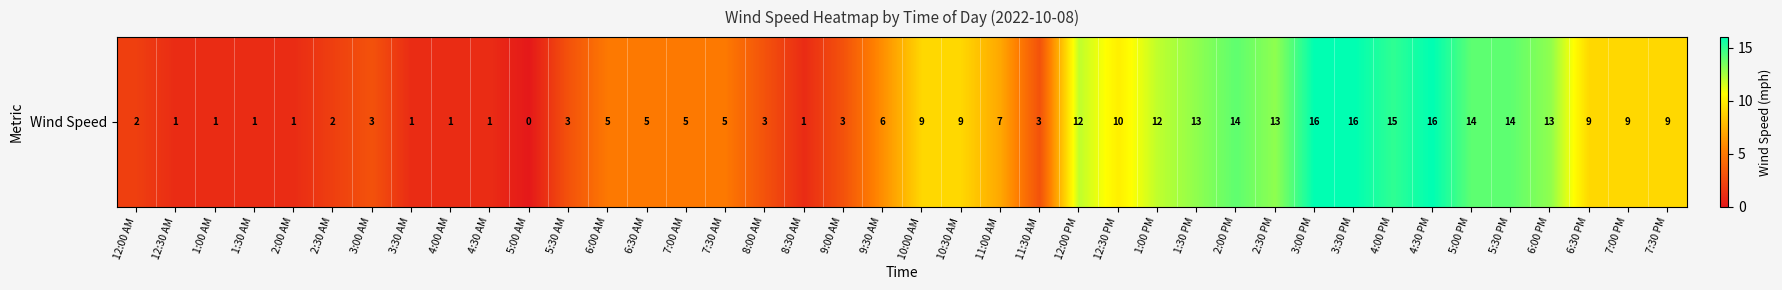

Which has a higher value, 2:00 PM or 10:00 AM?

2:00 PM